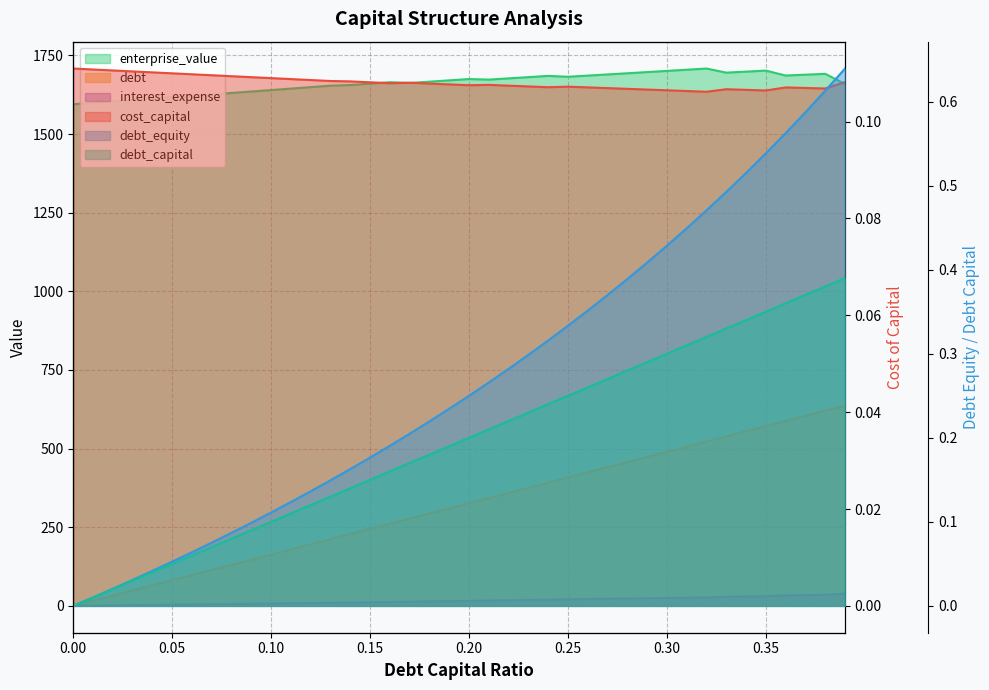

At which label does interest_expense reach its peak?

0.39